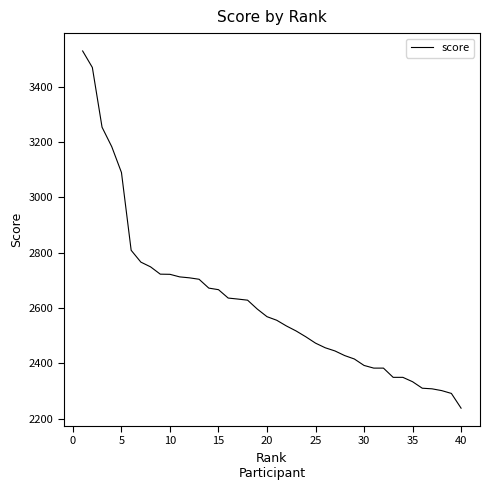

What is the minimum value shown in the chart?

2237.7